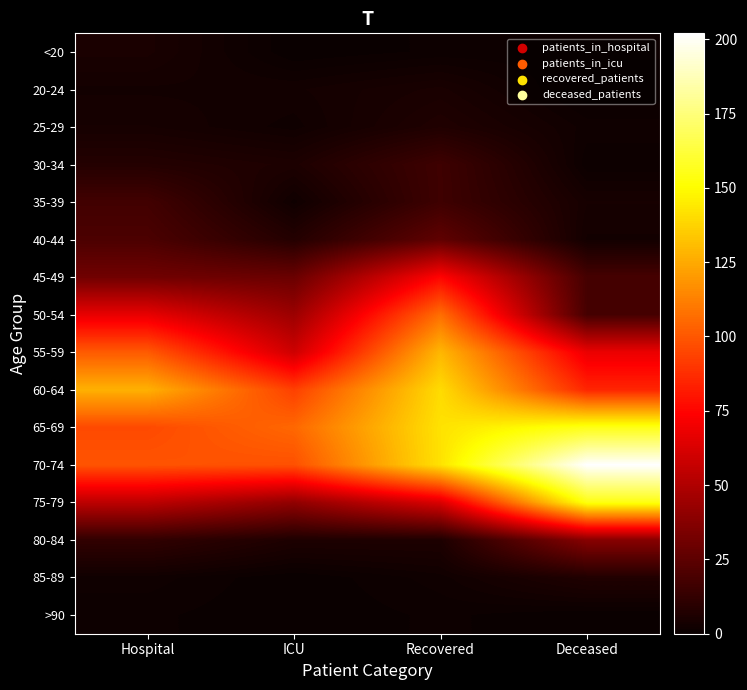

Reading left to right, transcribe all the data shown in this chart.

<20: Hospital=5	ICU=0	Recovered=1	Deceased=1
20-24: Hospital=3	ICU=3	Recovered=5	Deceased=0
25-29: Hospital=4	ICU=2	Recovered=7	Deceased=2
30-34: Hospital=8	ICU=6	Recovered=16	Deceased=1
35-39: Hospital=17	ICU=2	Recovered=16	Deceased=4
40-44: Hospital=20	ICU=8	Recovered=26	Deceased=3
45-49: Hospital=31	ICU=29	Recovered=75	Deceased=18
50-54: Hospital=67	ICU=44	Recovered=107	Deceased=18
55-59: Hospital=101	ICU=59	Recovered=129	Deceased=68
60-64: Hospital=127	ICU=93	Recovered=140	Deceased=85
65-69: Hospital=96	ICU=105	Recovered=142	Deceased=155
70-74: Hospital=99	ICU=98	Recovered=142	Deceased=202
75-79: Hospital=54	ICU=41	Recovered=63	Deceased=154
80-84: Hospital=12	ICU=6	Recovered=6	Deceased=38
85-89: Hospital=2	ICU=0	Recovered=2	Deceased=7
>90: Hospital=1	ICU=0	Recovered=1	Deceased=0